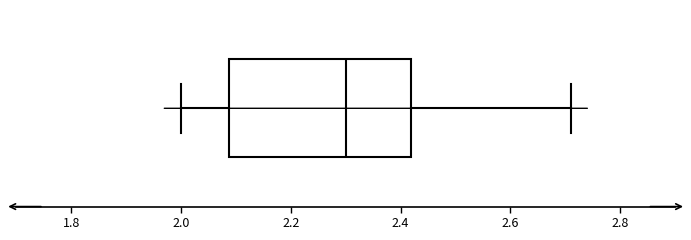

Read this box plot against the x-axis: the position of the median line, the range covered by the box, and the ends of both whiskers. The values are not printed on the chart, so give them approximately, as read against the axis.

median 2.30, box 2.08 to 2.42, whiskers 2.00 to 2.72